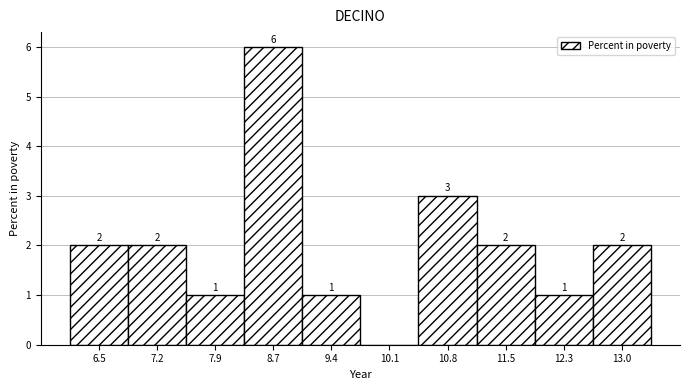

Reading left to right, list all the values displayed in this chart.

6.5=2	7.2=2	7.9=1	8.7=6	9.4=1	10.1=0	10.8=3	11.5=2	12.3=1	13.0=2